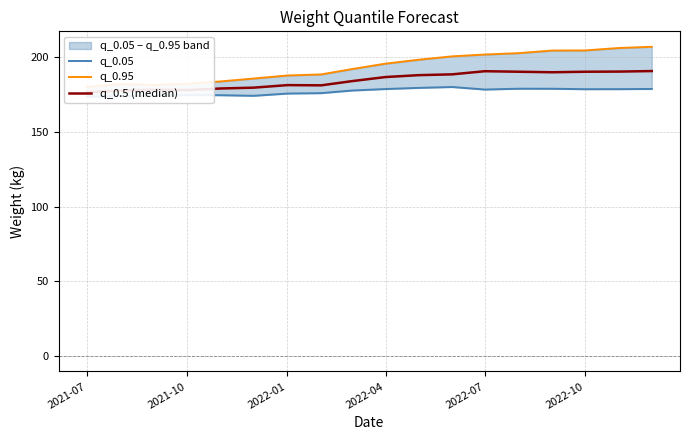

The value of q_0.95 at 2022-01 is 247.8. True or false?

False